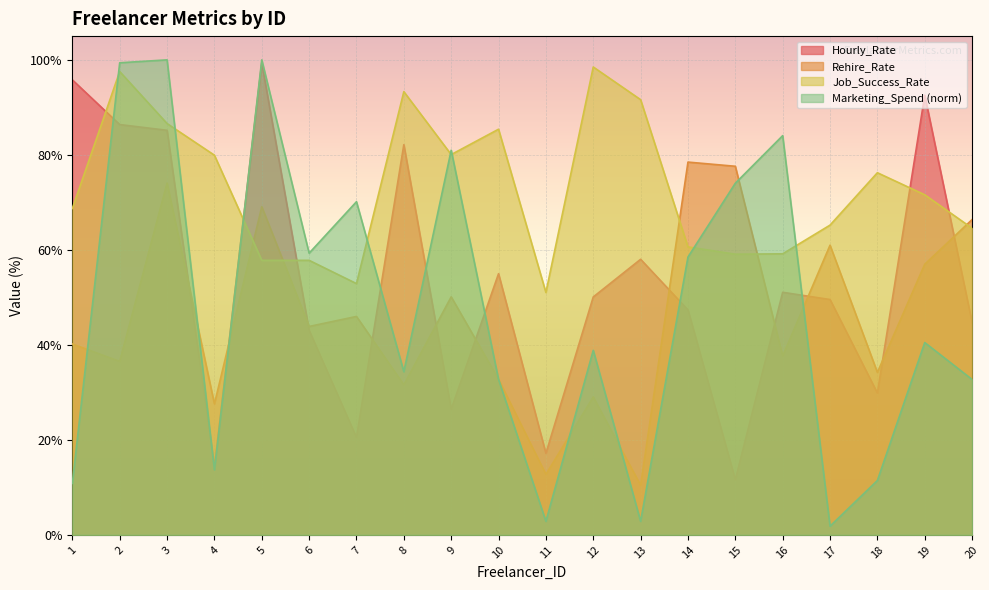

At 16, list the series in order from smallest to largest.

Rehire_Rate, Hourly_Rate, Job_Success_Rate, Marketing_Spend (norm)